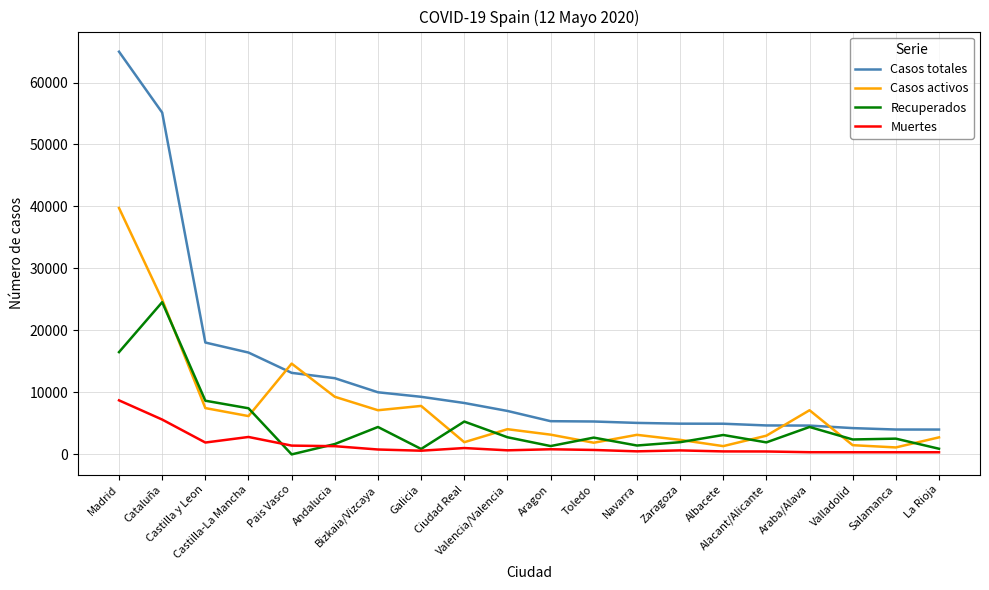

At how many categories does at least one series exceed 56613?

1